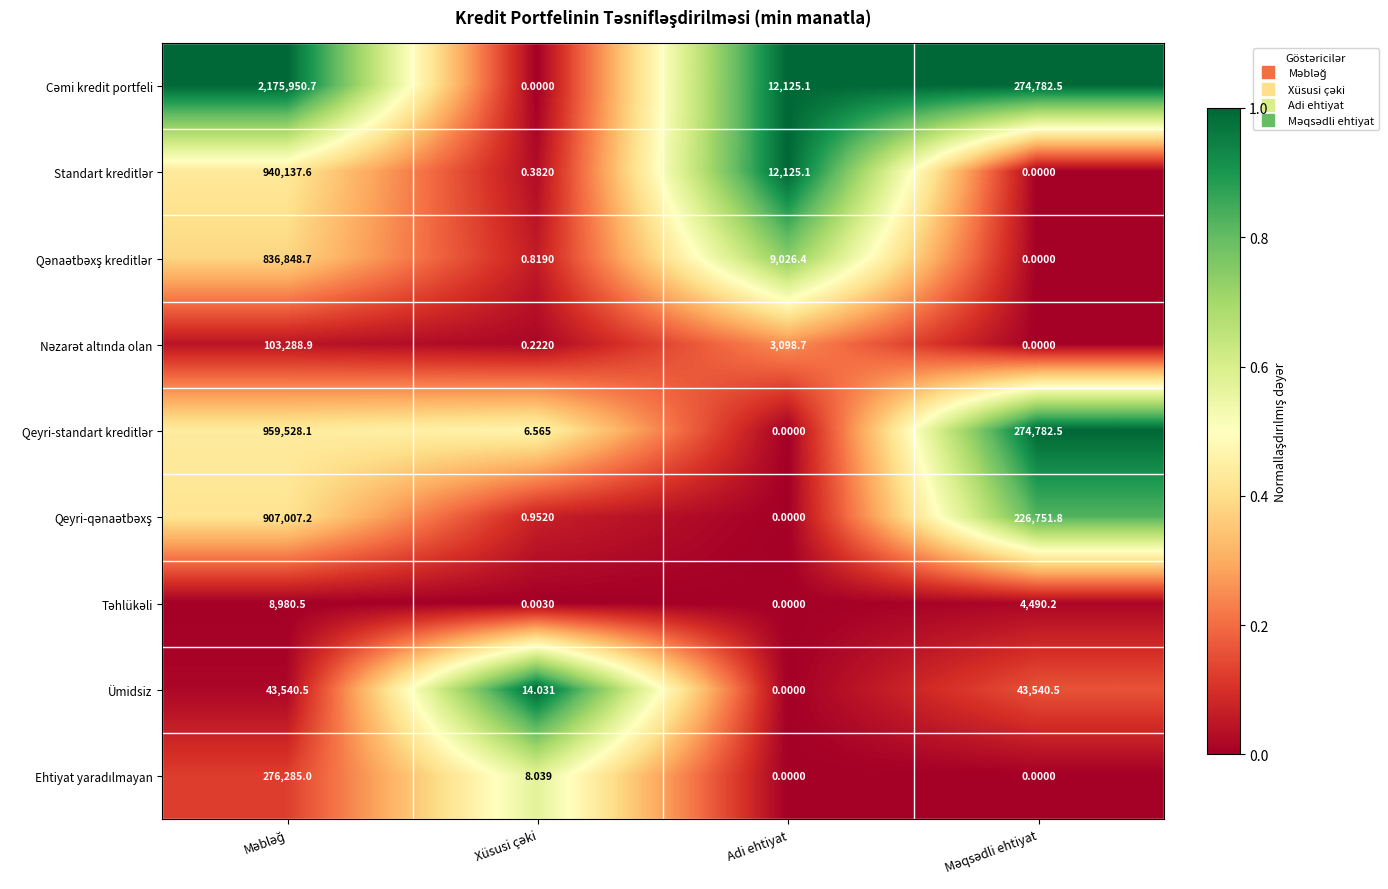

At which label does Ümidsiz reach its minimum?

Adi ehtiyat